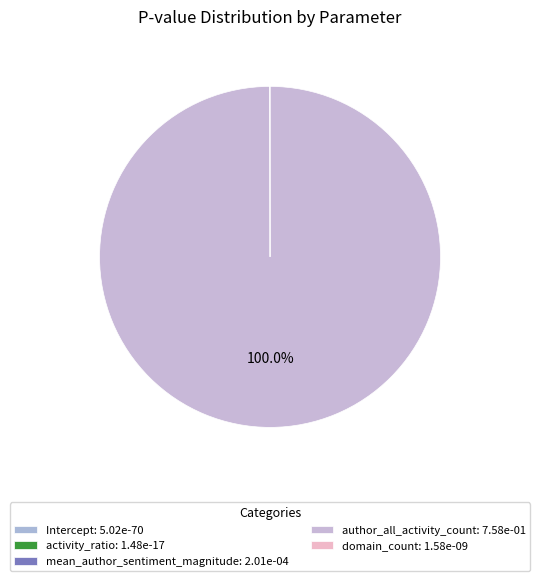

How many segments does this pie chart have?

5